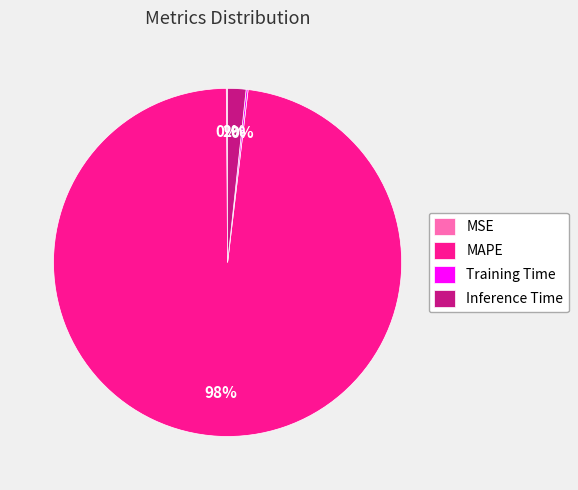

True or false: Inference Time accounts for 2% of the total.

True